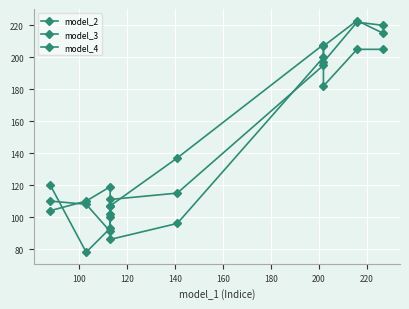

What are all the series names shown in the legend?

model_2, model_3, model_4